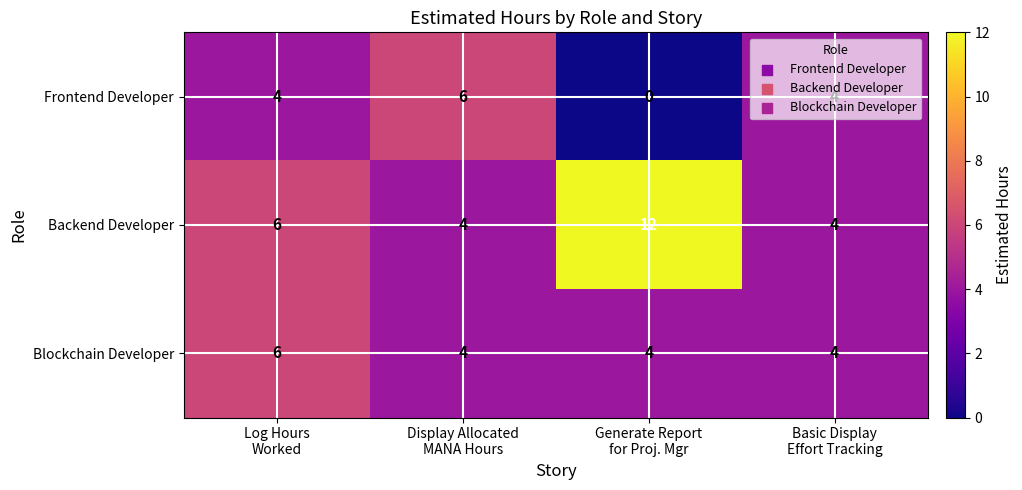

What is the difference between the maximum and minimum values in the Backend Developer series?

8